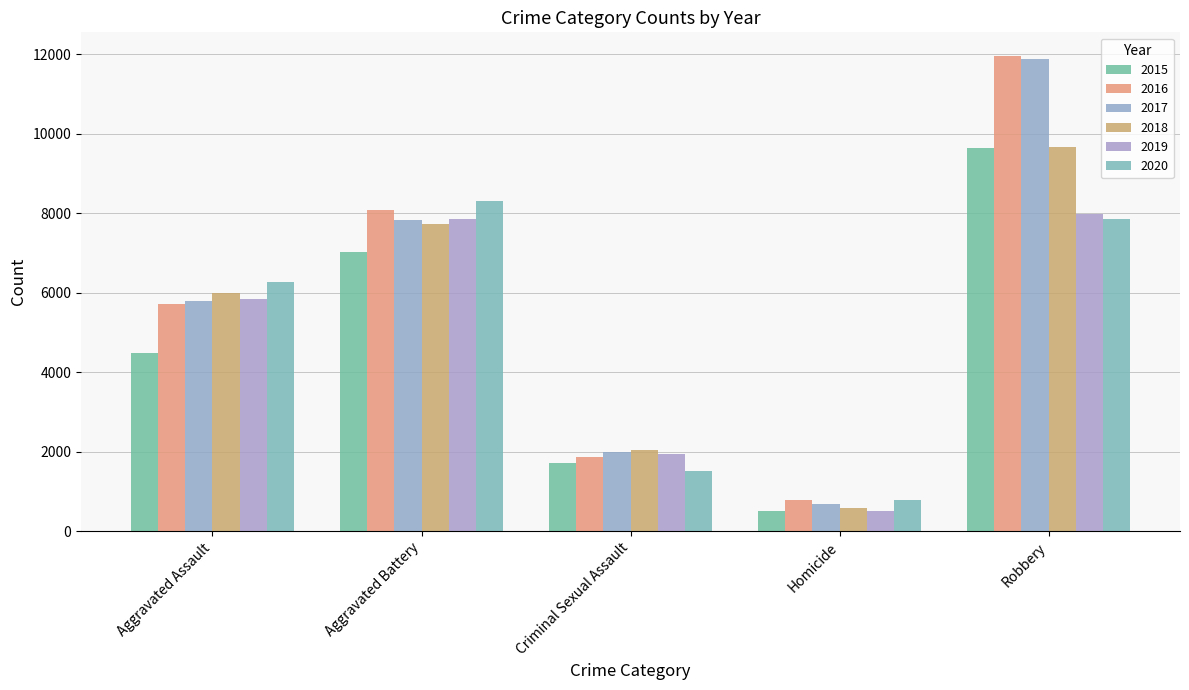

At how many categories does at least one series exceed 4384?

3